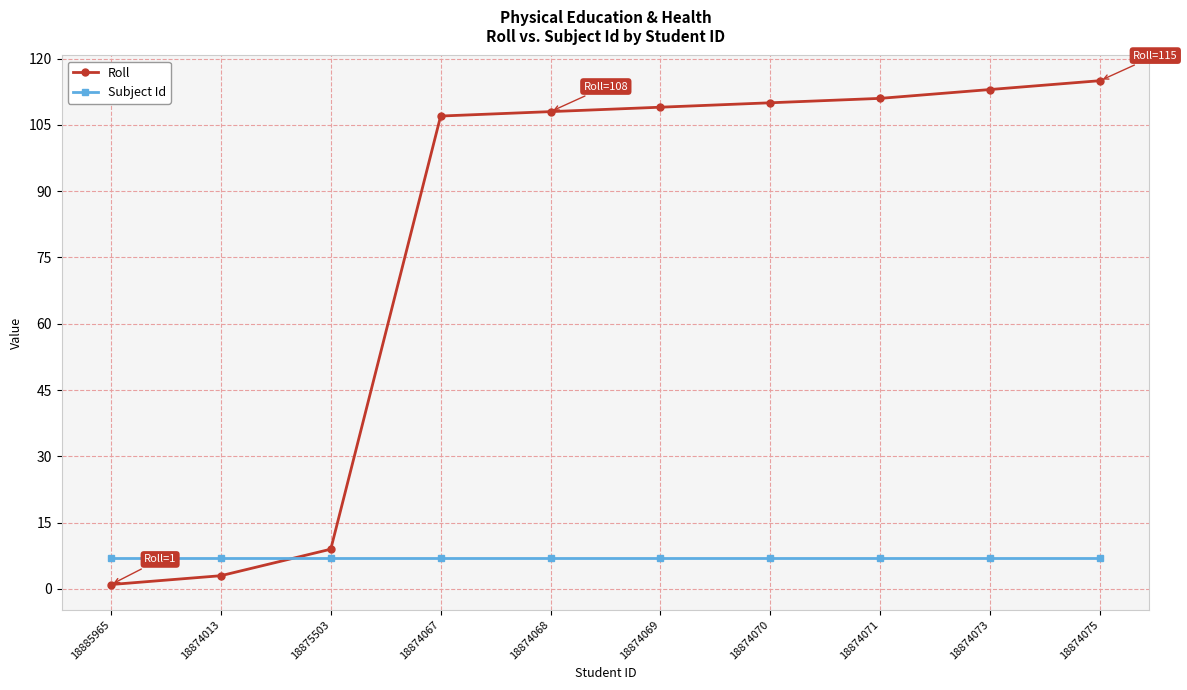

What is the total value across all series at 18874073?

120